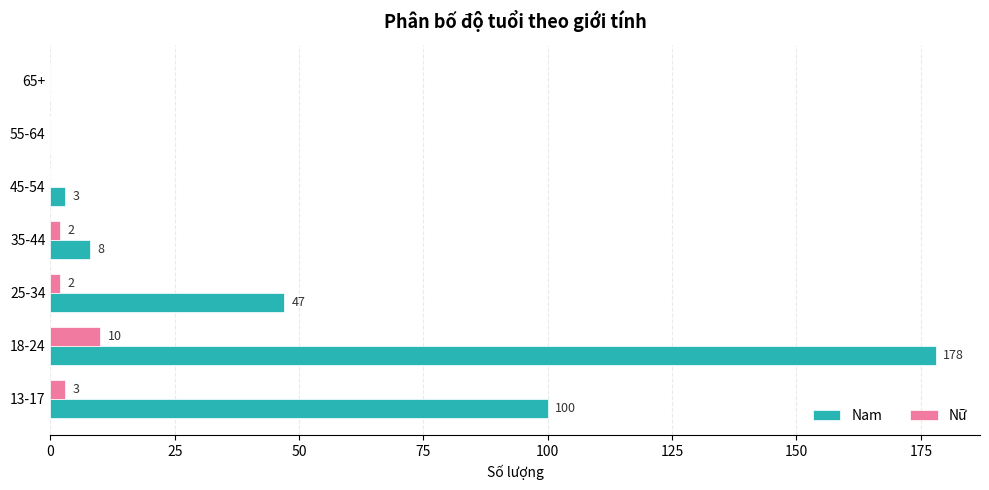

At which category is the sum across all series the highest?

18-24